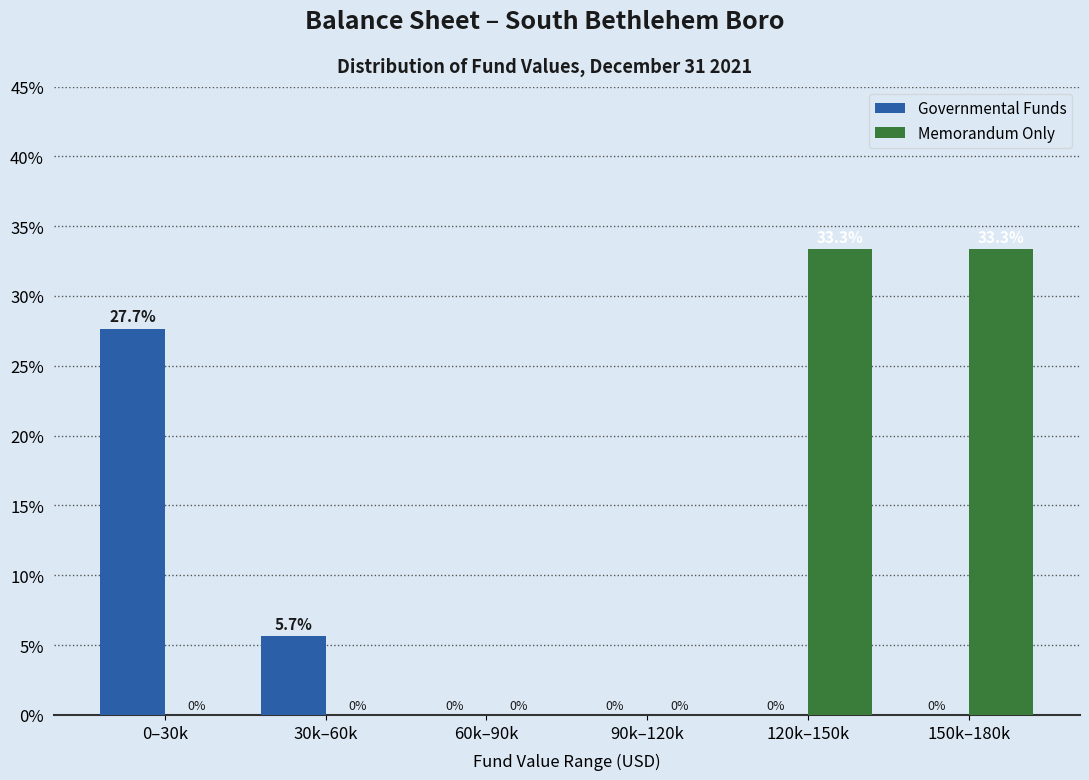

Reading right to left, list all the values displayed in this chart.

Governmental Funds: 150k–180k=0.0	120k–150k=0.0	90k–120k=0.0	60k–90k=0.0	30k–60k=5.7	0–30k=27.7
Memorandum Only: 150k–180k=33.3	120k–150k=33.3	90k–120k=0.0	60k–90k=0.0	30k–60k=0.0	0–30k=0.0